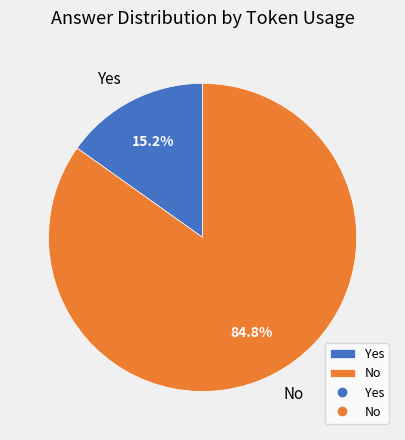

Which slice is the smallest?

Yes